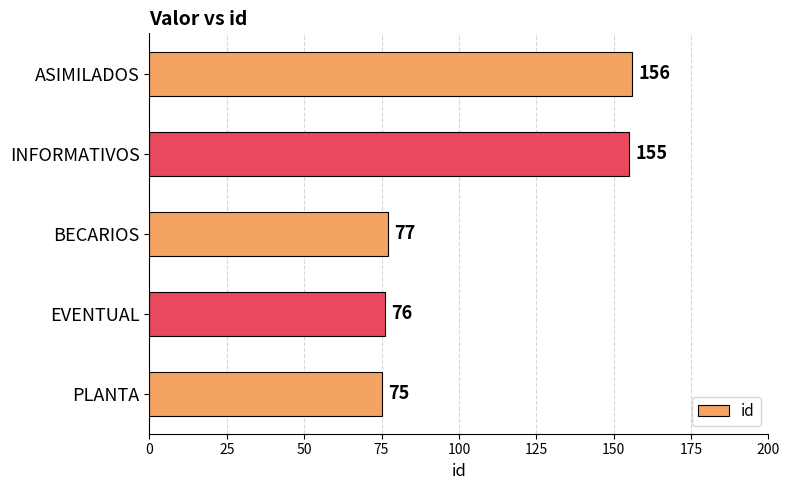

Approximately how many times larger is the value at BECARIOS compared to INFORMATIVOS?

0.5